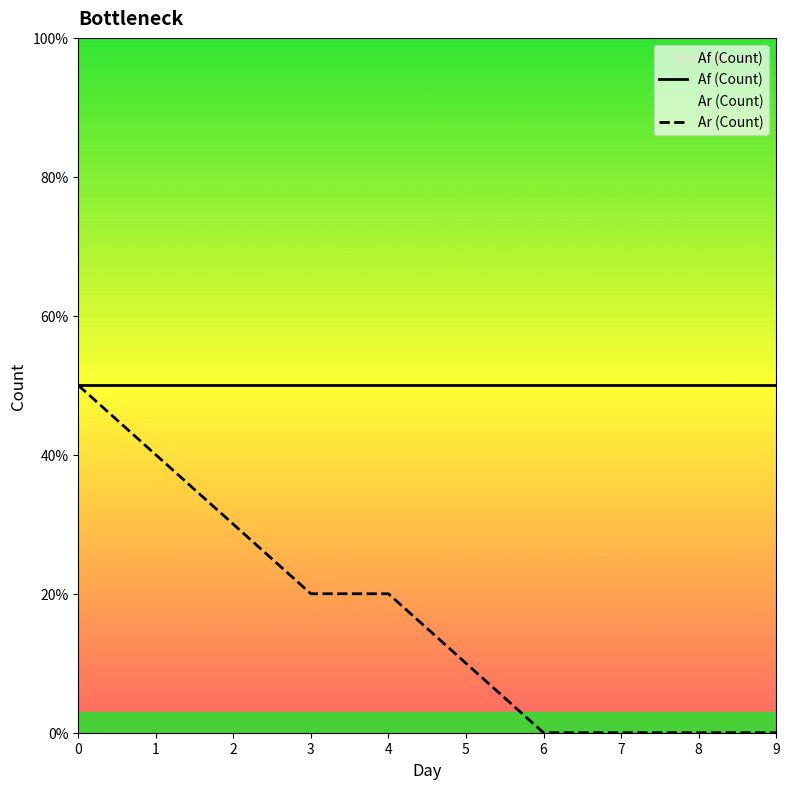

True or false: Af (Count) and Ar (Count) cross at least once.

False